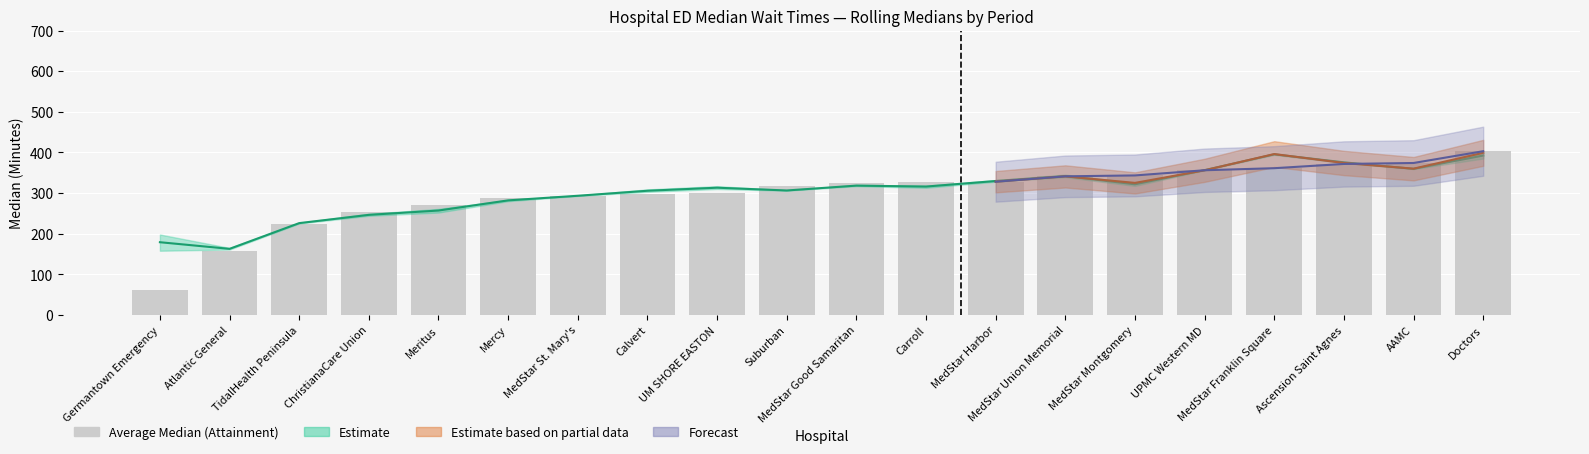

How many data points are above 325?

10